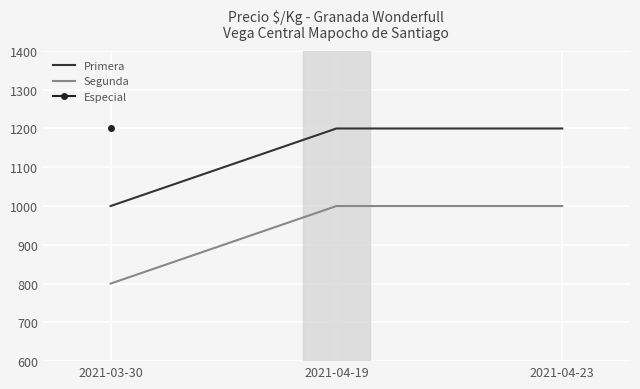

At 2021-03-30, list the series in order from largest to smallest.

Primera, Segunda